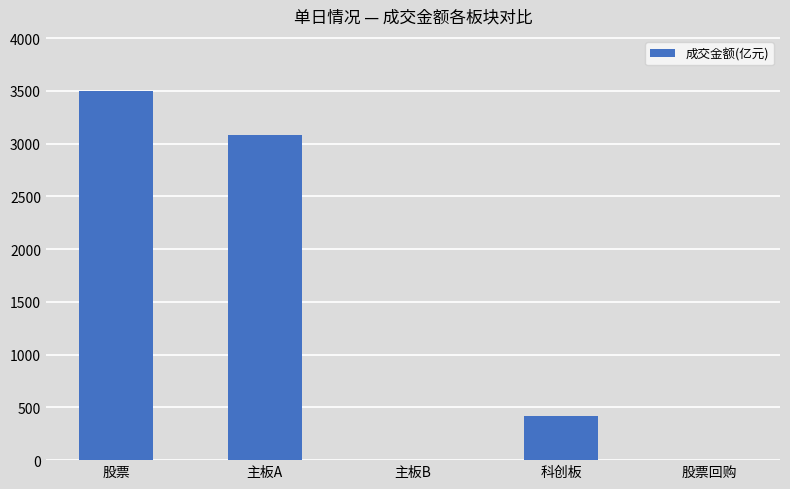

What is the sum of all values?

6995.5